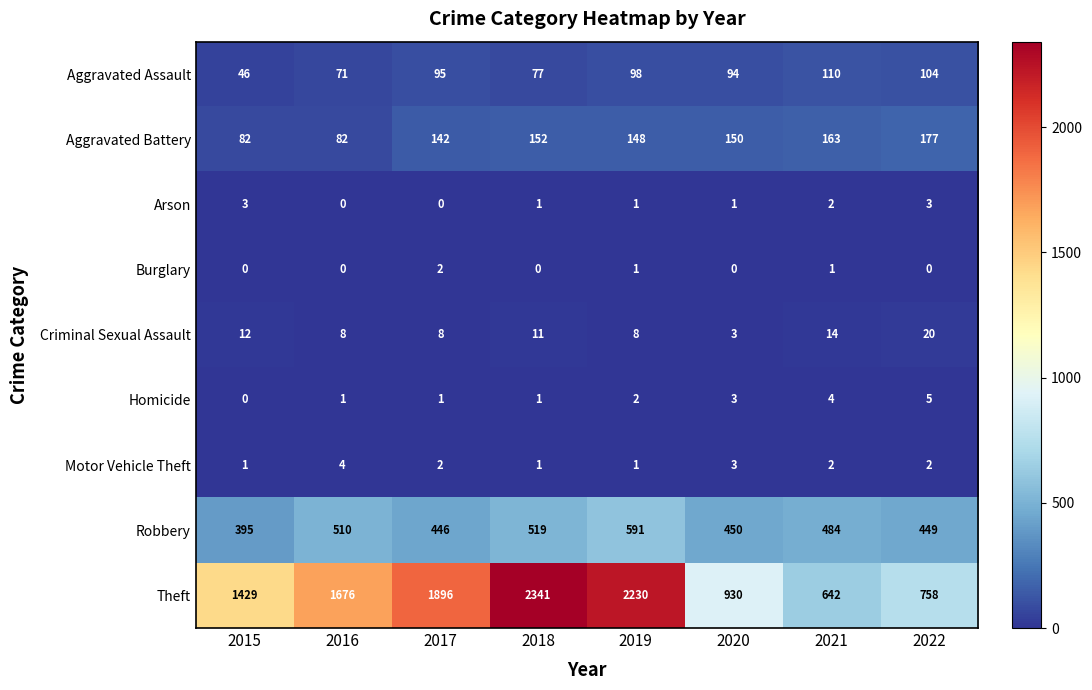

How many categories are shown in the chart?

8